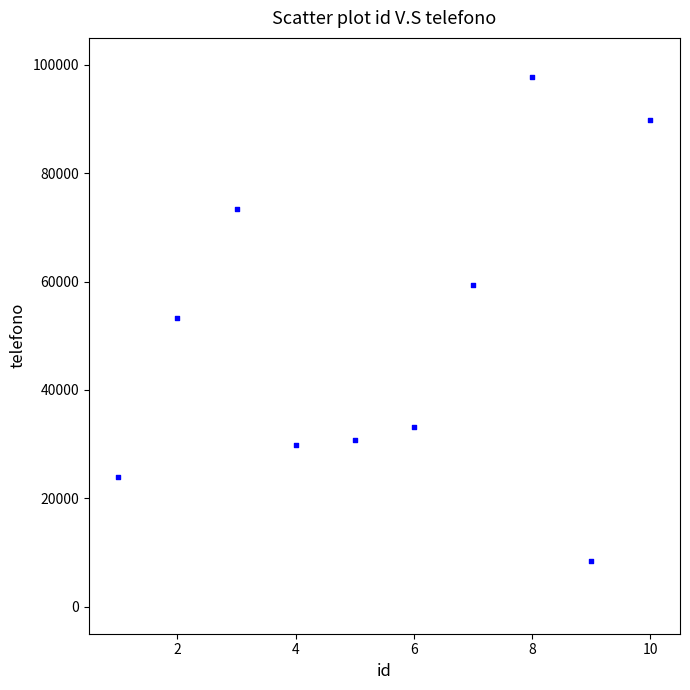

What is the average Y value?

49987